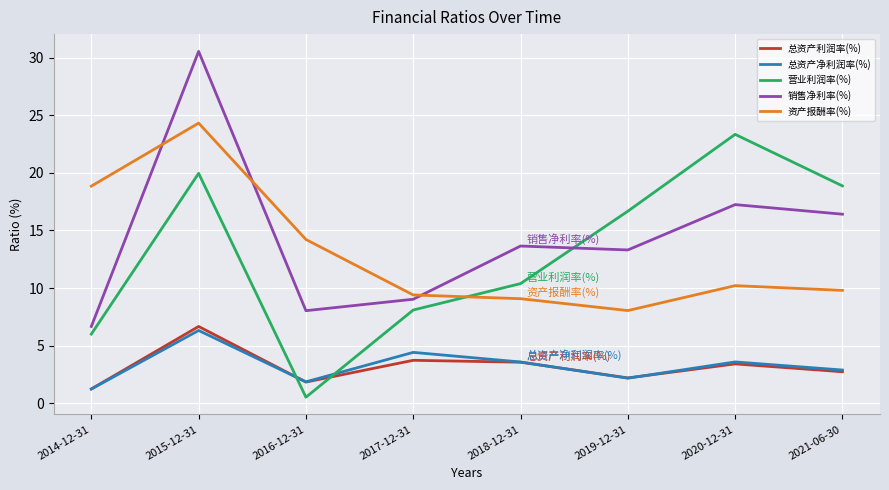

Where does the 总资产利润率(%) series first go above 3?

2015-12-31